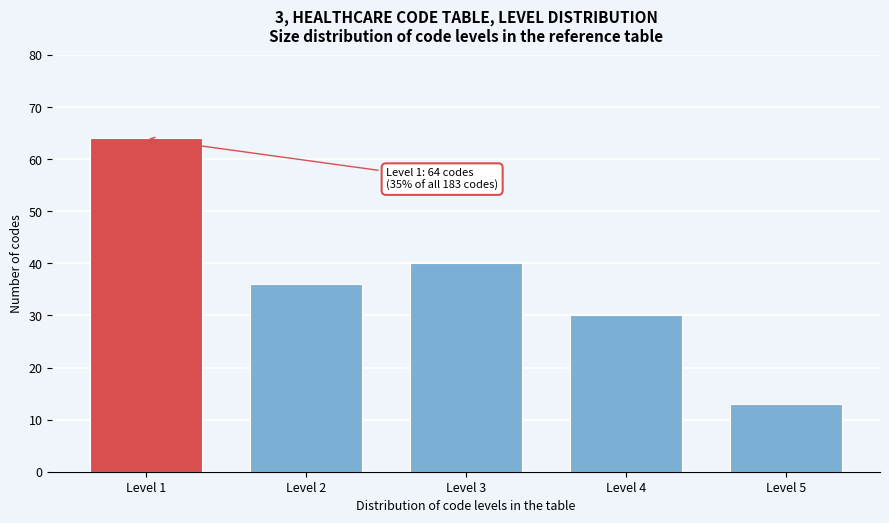

Reading left to right, transcribe all the data shown in this chart.

Level 1=64	Level 2=36	Level 3=40	Level 4=30	Level 5=13